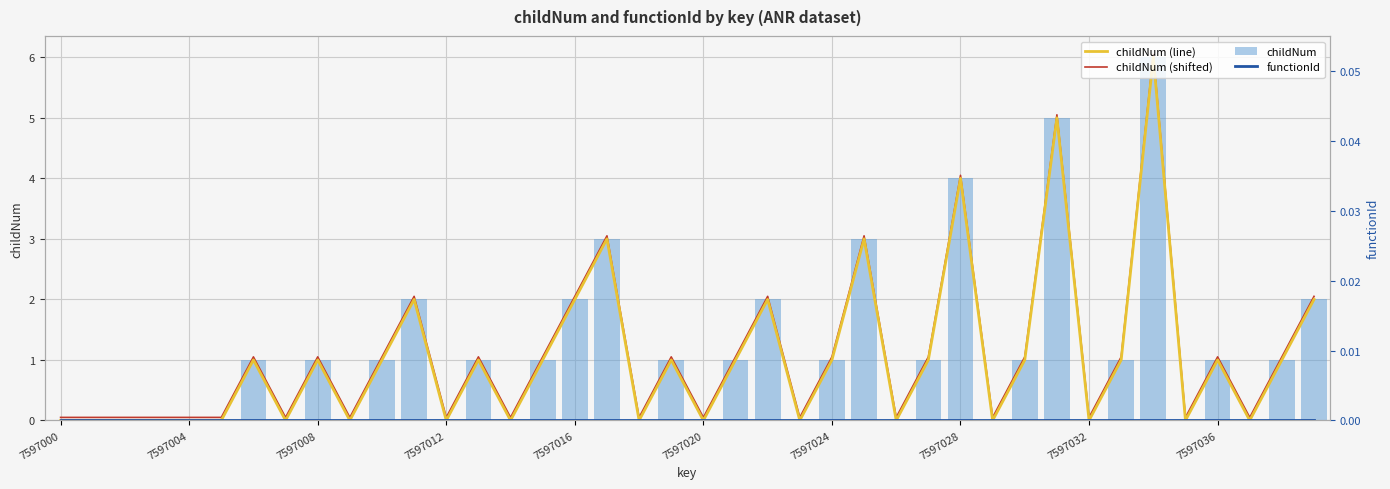

What is the difference between the maximum and minimum values in the childNum (line) series?

6.0